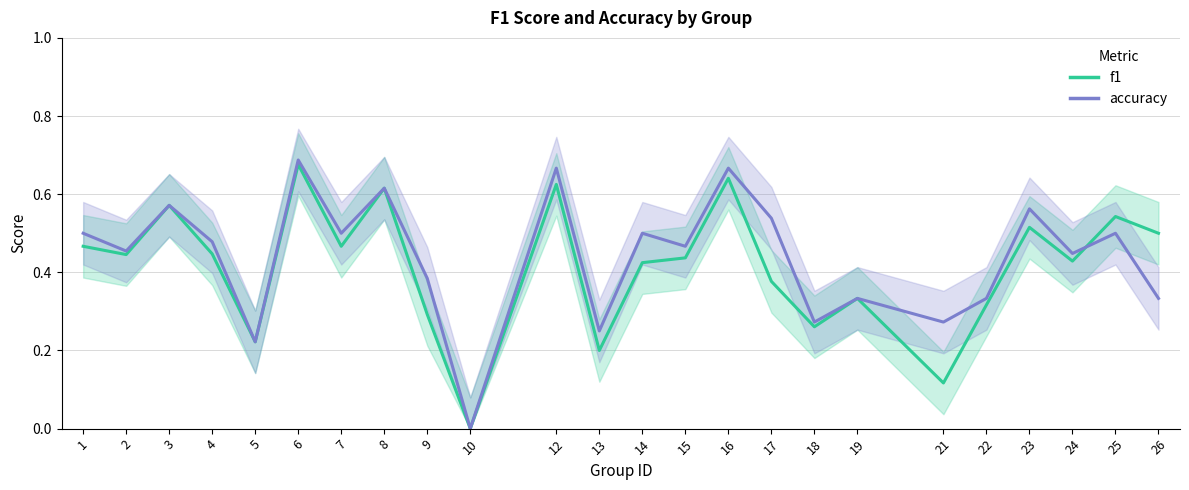

What is the sum of all accuracy values?

10.6